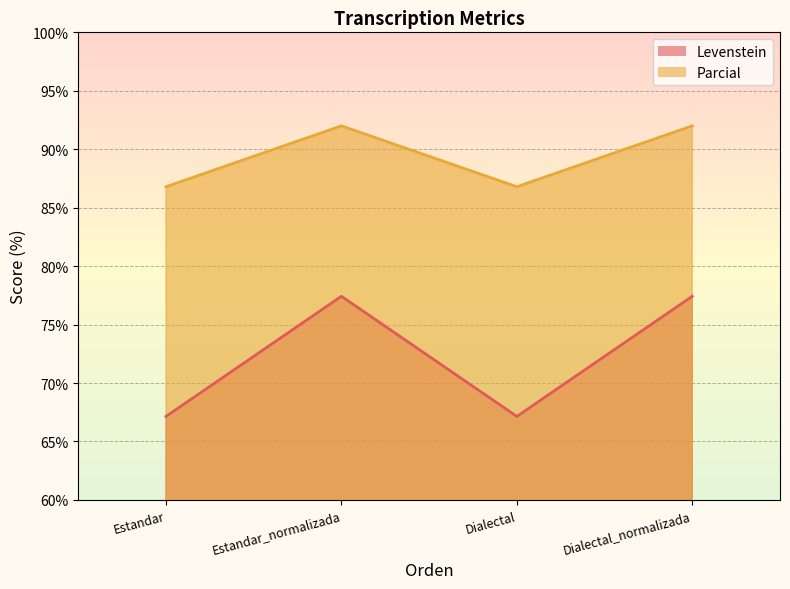

In Parcial, how many points are higher than both neighbors (excluding endpoints)?

1